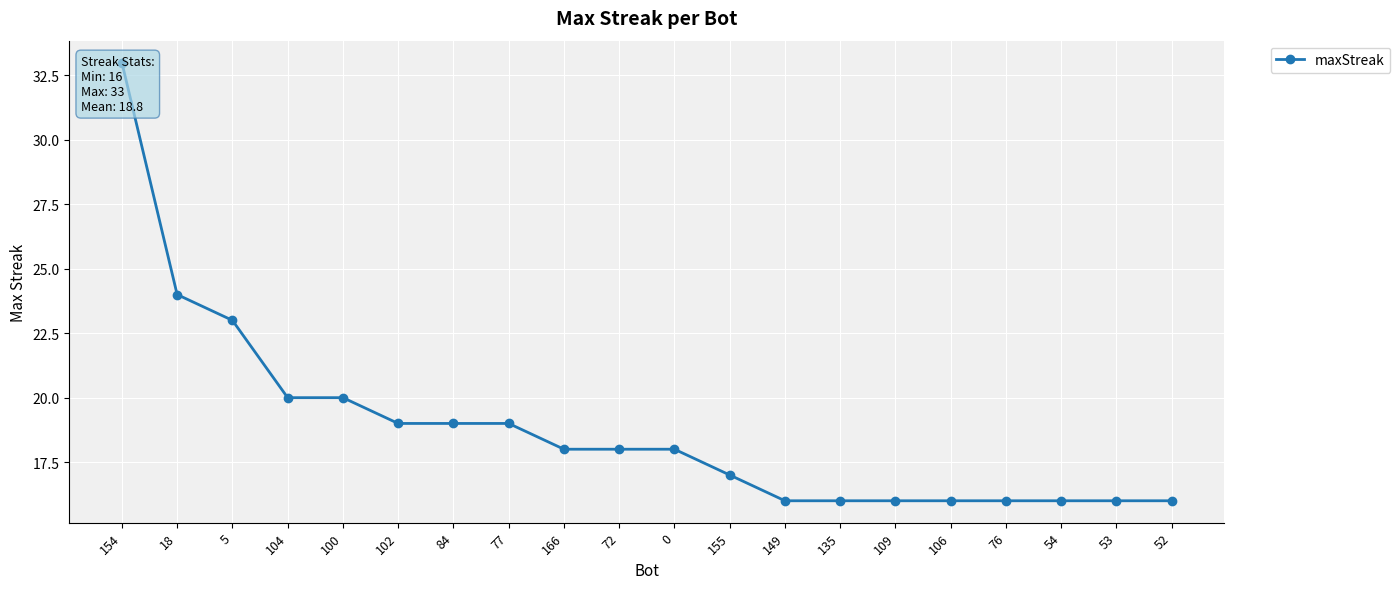

What is the label of the 8th point from the left?

77